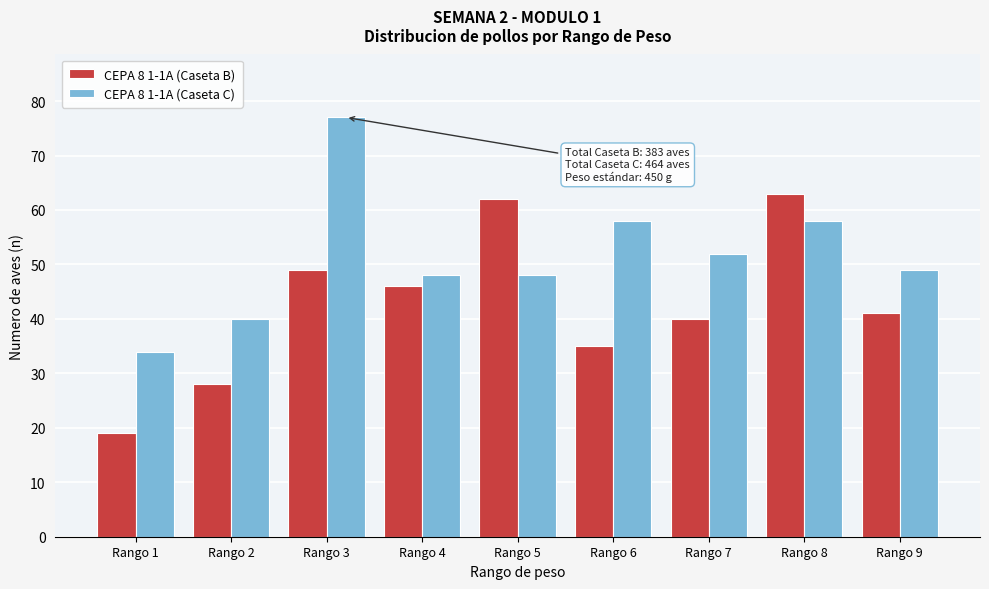

Reading left to right, transcribe all the data shown in this chart.

CEPA 8 1-1A (Caseta B): 19	28	49	46	62	35	40	63	41
CEPA 8 1-1A (Caseta C): 34	40	77	48	48	58	52	58	49